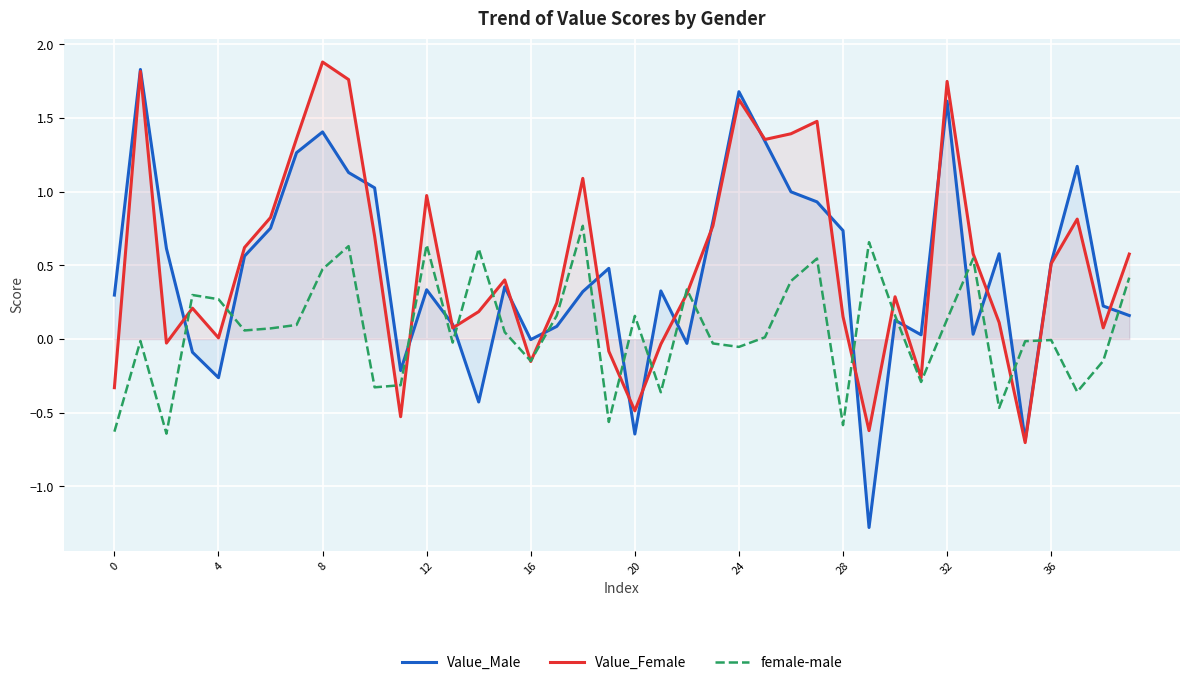

How many values in female-male are below zero?

18